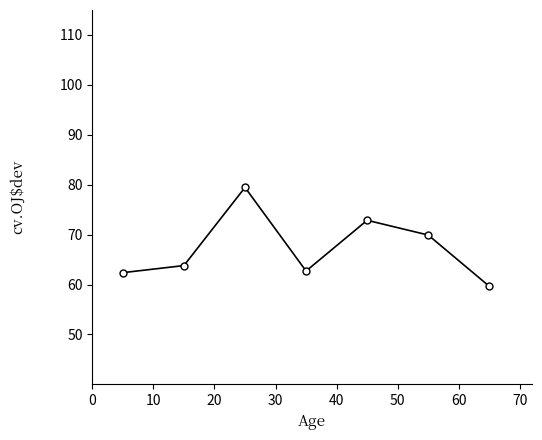

How many data points are above 63?

4